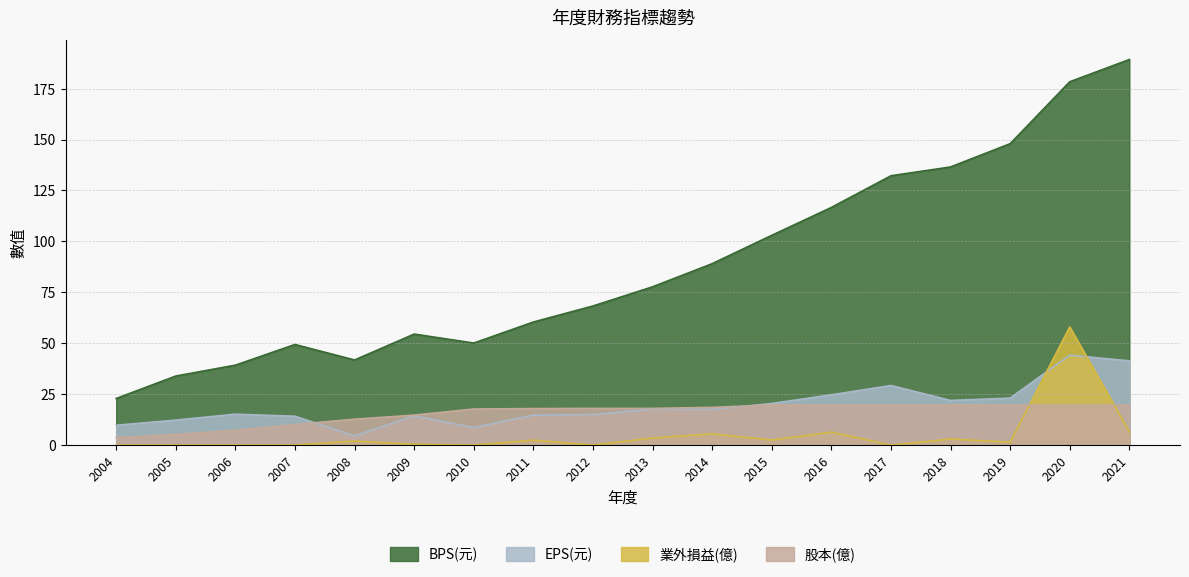

List the labels in order of EPS(元) value, smallest first.

2008, 2010, 2004, 2005, 2007, 2009, 2011, 2012, 2006, 2014, 2013, 2015, 2018, 2019, 2016, 2017, 2021, 2020